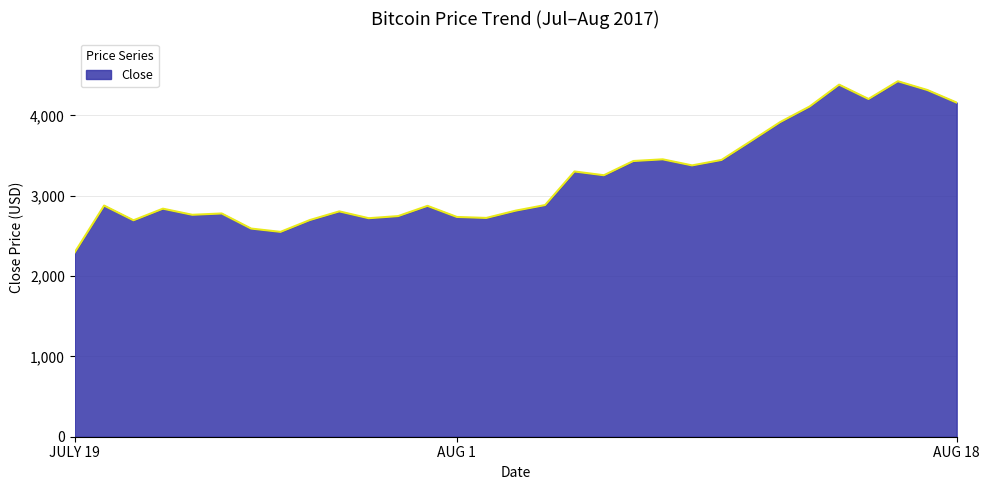

What is the minimum value shown in the chart?

2294.4